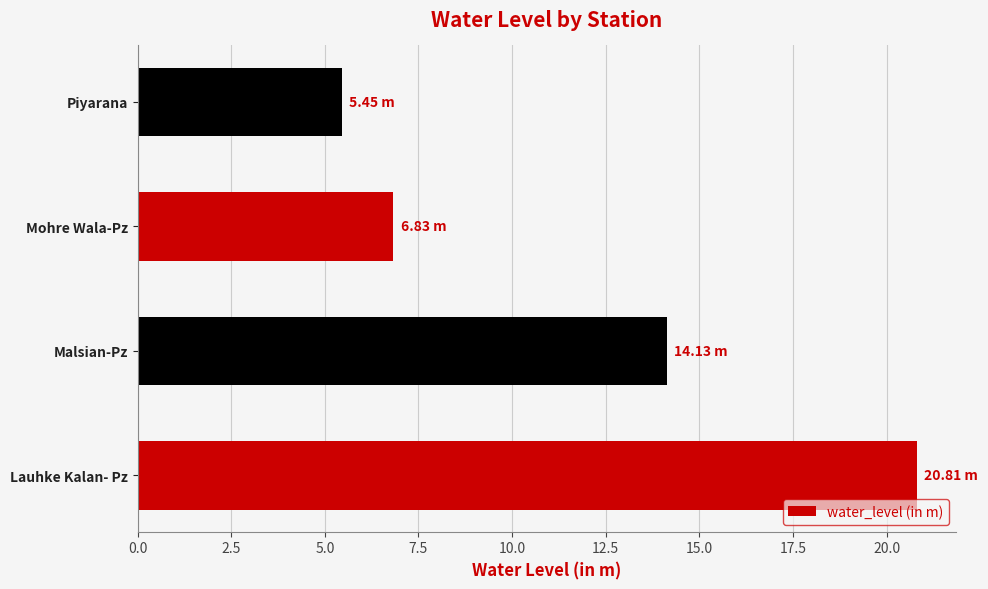

At which category does the chart reach its peak across all series?

Lauhke Kalan- Pz